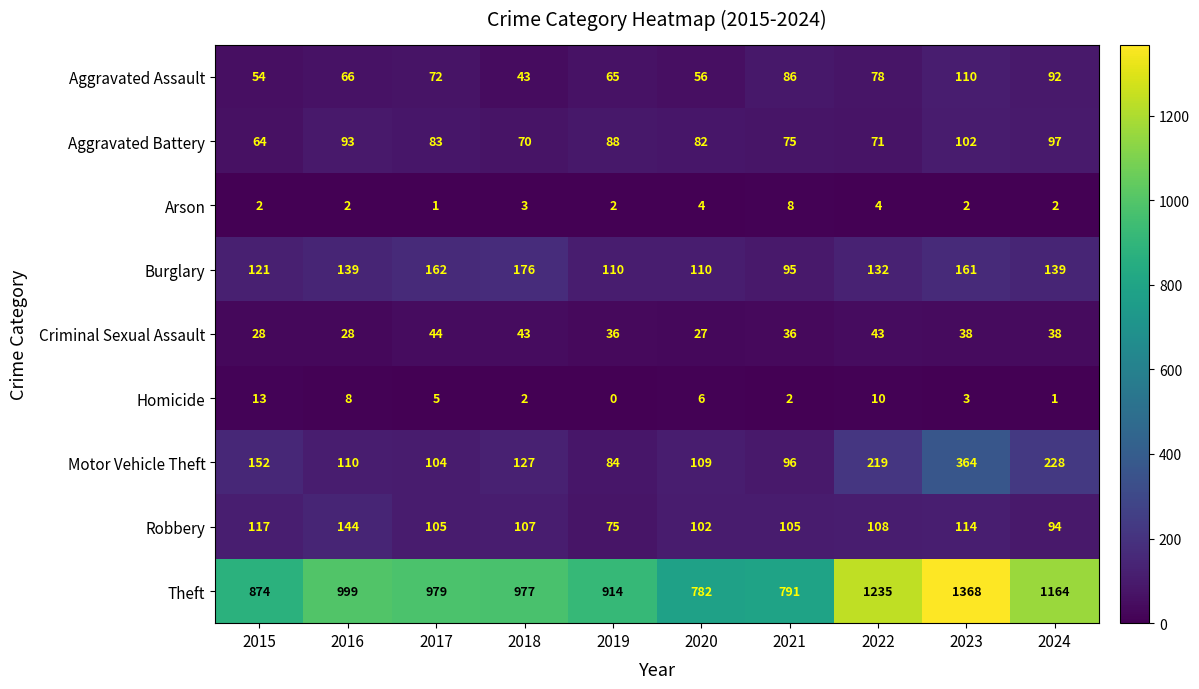

What is the average value of the Aggravated Assault series?

72